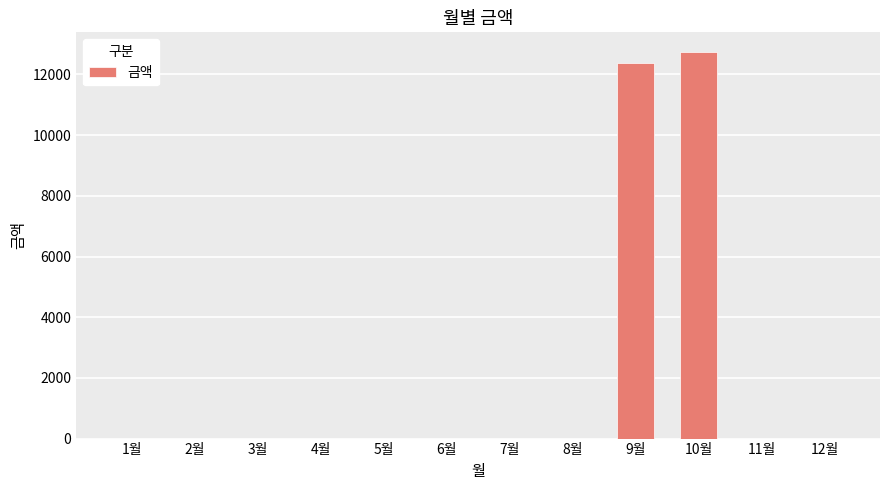

Count the number of categories in the chart.

12